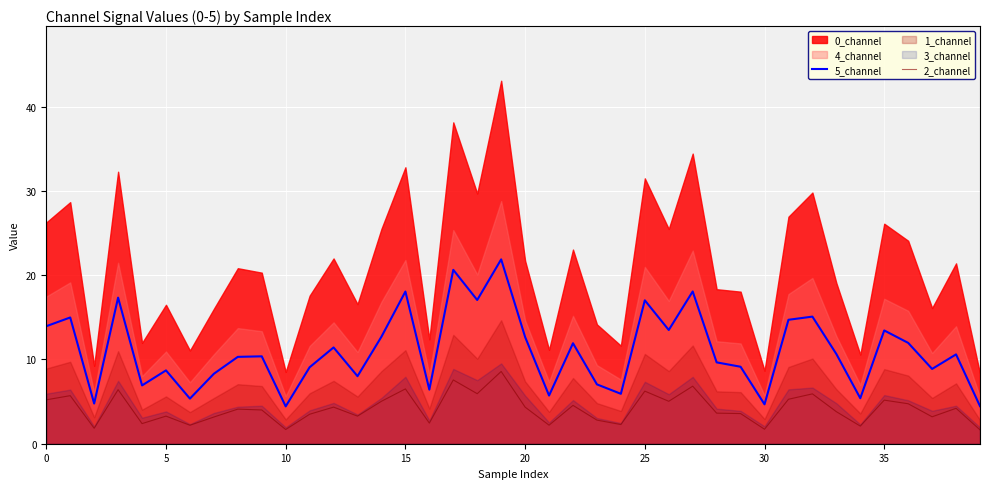

True or false: 2_channel and 5_channel intersect in this chart.

False